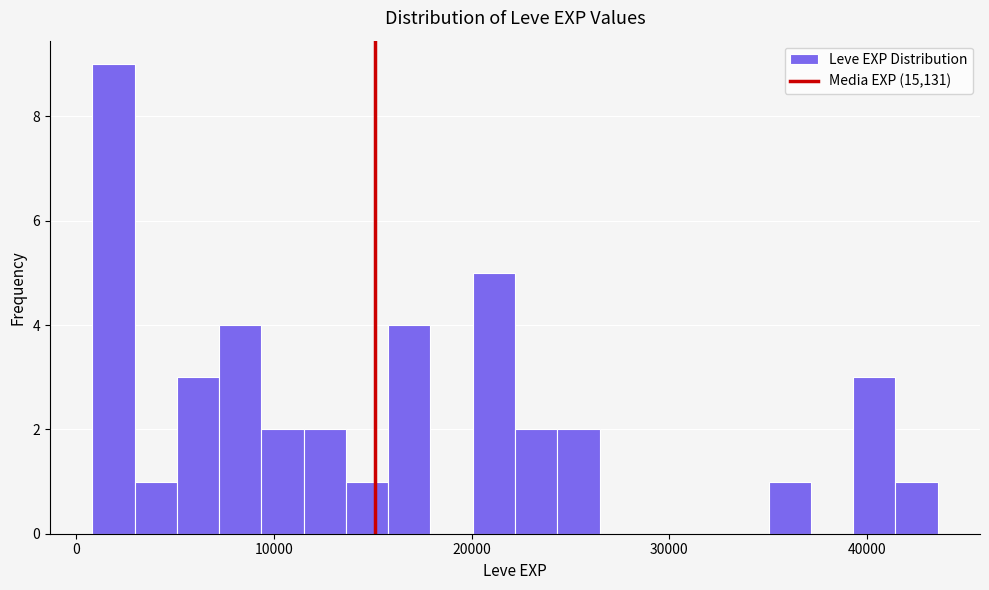

Around what value on the x-axis is the tallest bar? Give the approximate position of its centre, as read against the axis.

2000